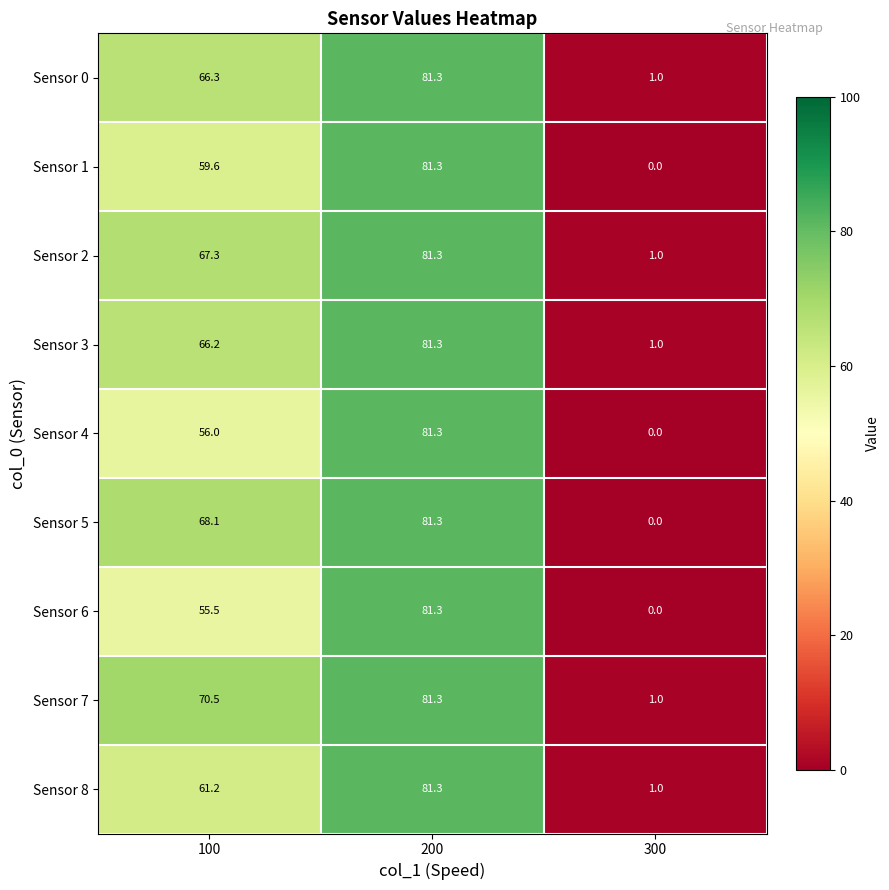

Reading left to right, list all the values displayed in this chart.

Sensor 0: 66.3	81.3	1.0
Sensor 1: 59.6	81.3	0.0
Sensor 2: 67.3	81.3	1.0
Sensor 3: 66.2	81.3	1.0
Sensor 4: 56.0	81.3	0.0
Sensor 5: 68.1	81.3	0.0
Sensor 6: 55.5	81.3	0.0
Sensor 7: 70.5	81.3	1.0
Sensor 8: 61.2	81.3	1.0